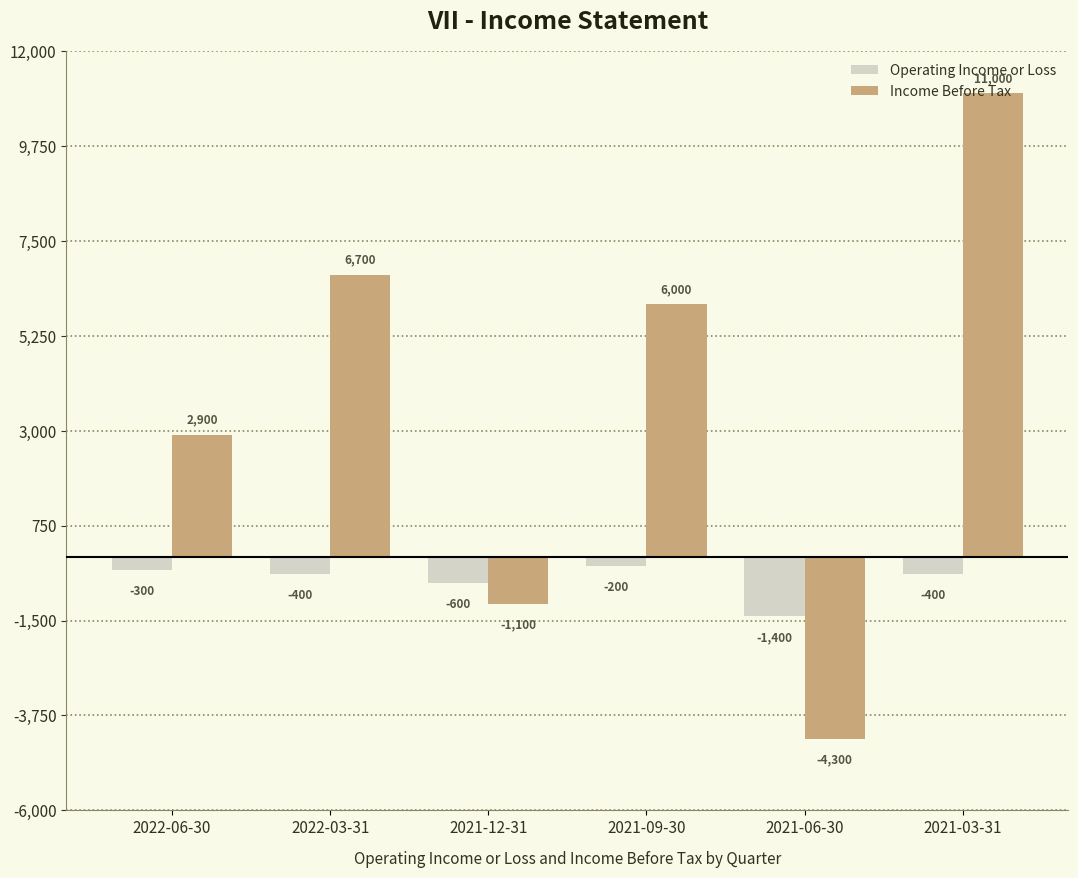

True or false: Operating Income or Loss has a value of -1400 at 2021-06-30.

True